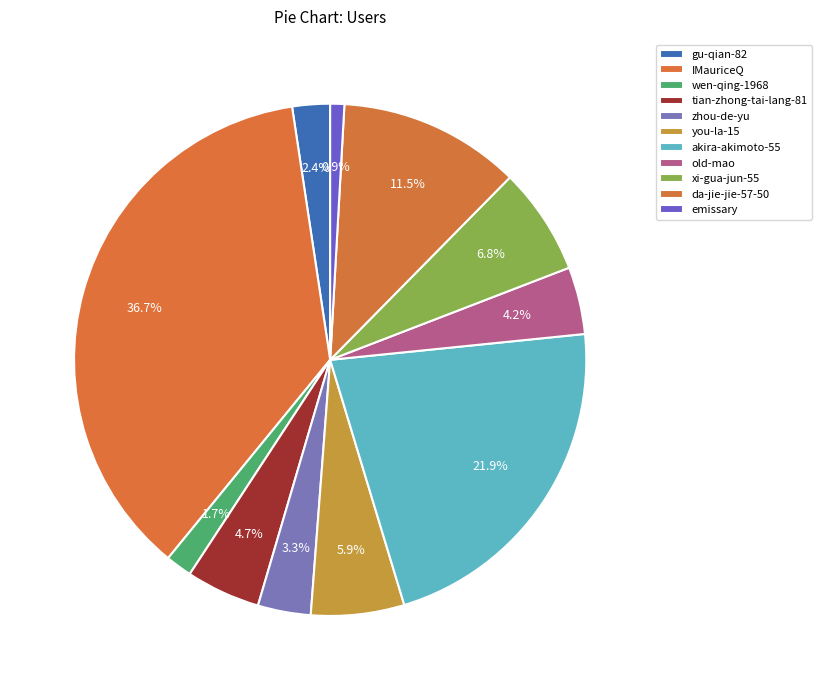

Rank the categories by value from lowest to highest.

emissary, wen-qing-1968, gu-qian-82, zhou-de-yu, old-mao, tian-zhong-tai-lang-81, you-la-15, xi-gua-jun-55, da-jie-jie-57-50, akira-akimoto-55, IMauriceQ